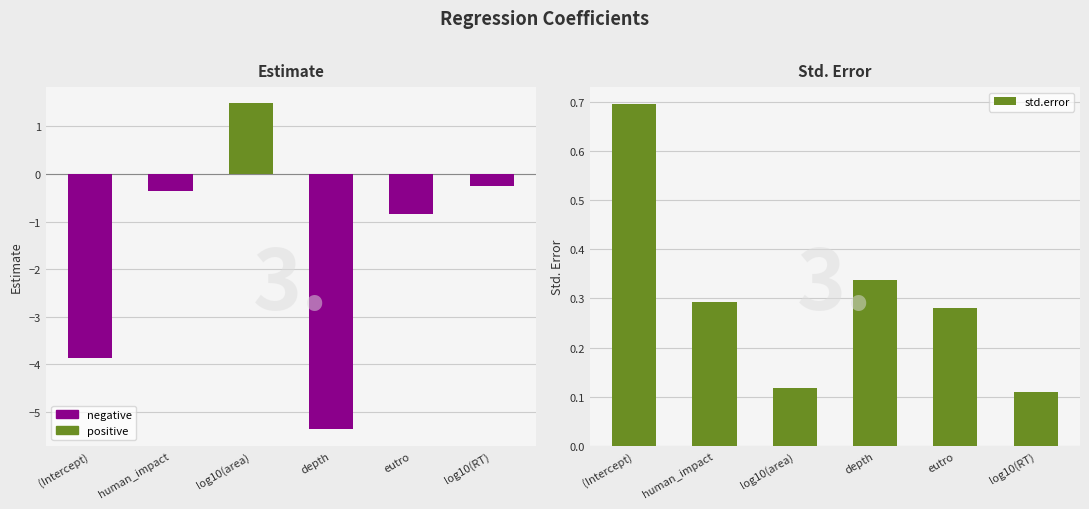

Which category has the lowest value across all series?

depth